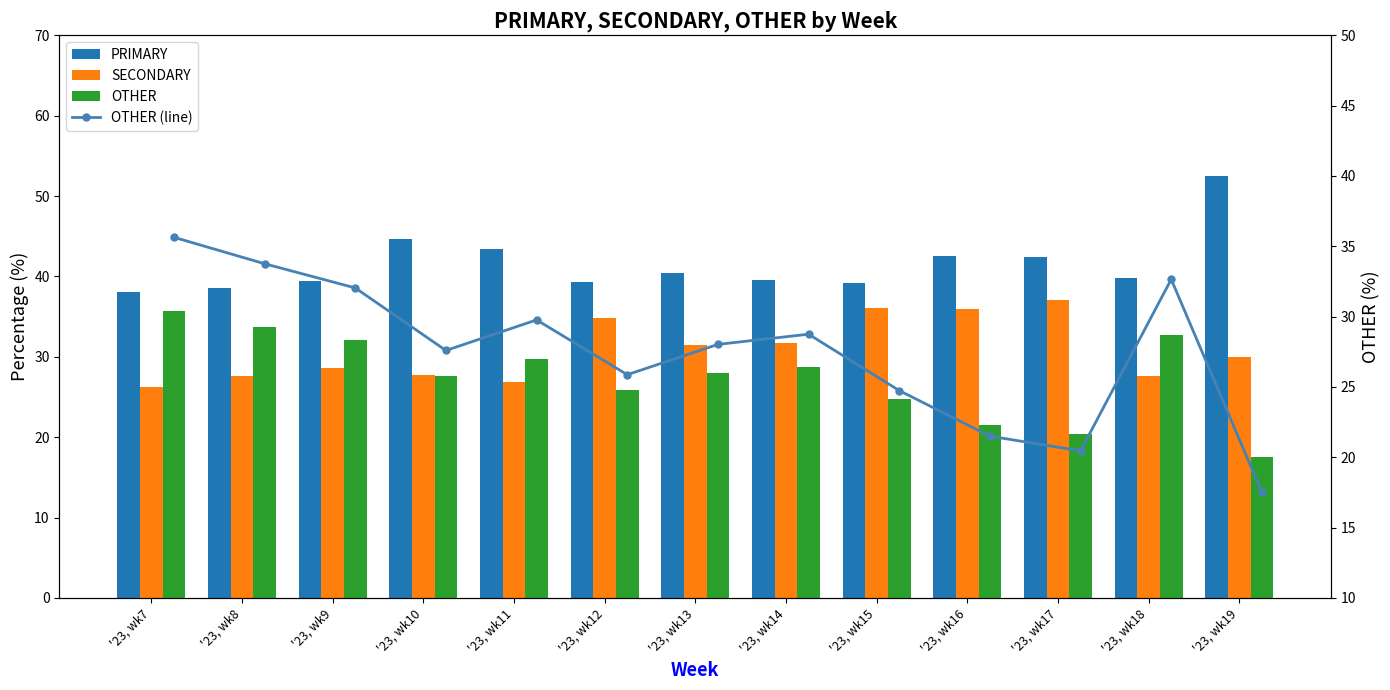

At '23, wk12, list the series in order from largest to smallest.

PRIMARY, SECONDARY, OTHER, OTHER (line)